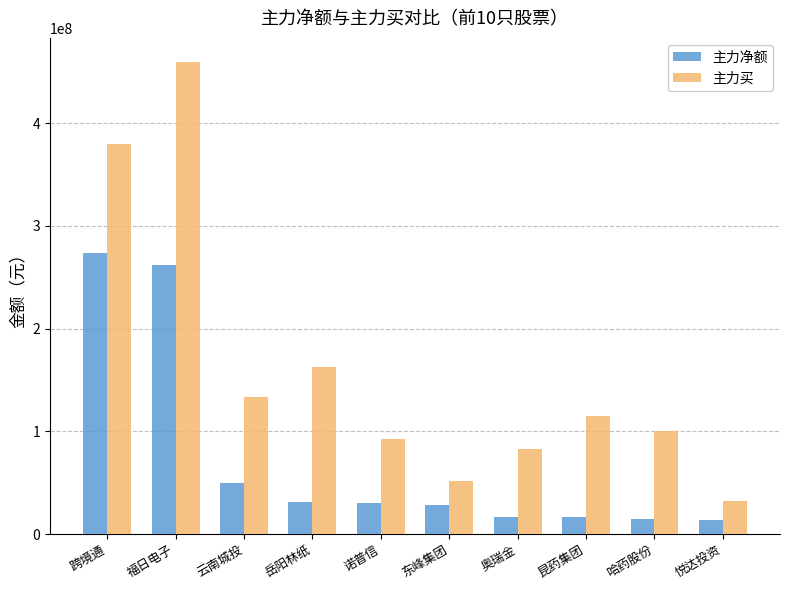

Which series has the largest total across all categories?

主力买